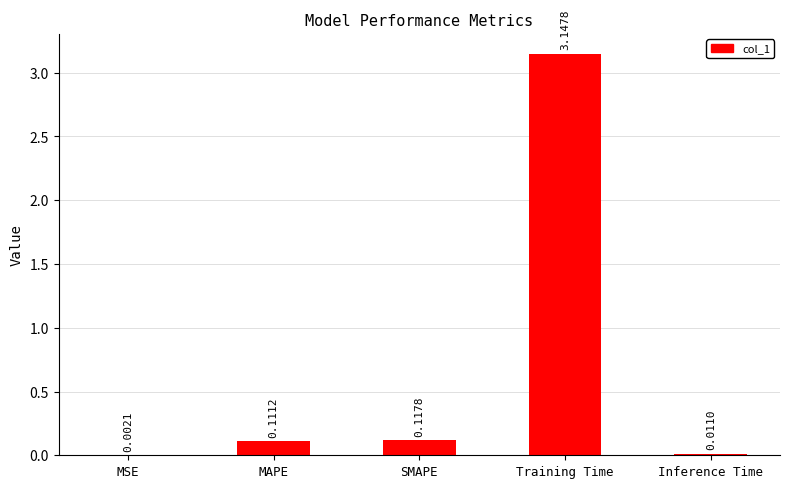

Are the bars grouped side by side (vs. stacked)?

No